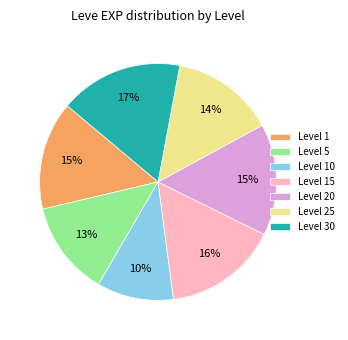

True or false: Level 15 accounts for 16% of the total.

True